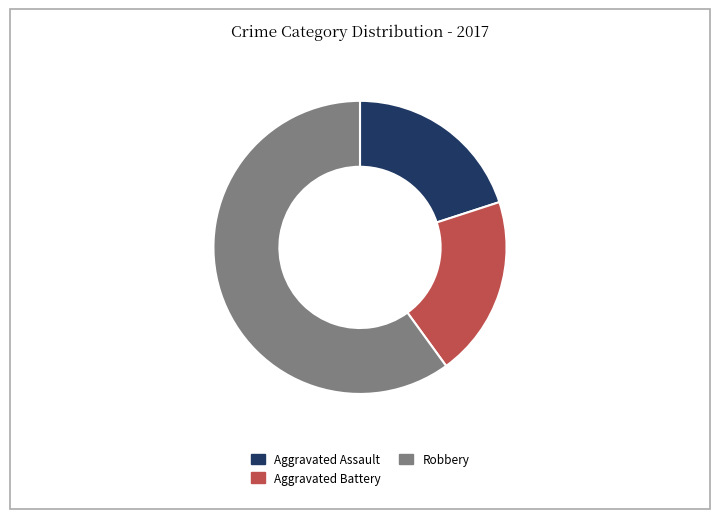

What is the largest slice in the pie chart?

Robbery